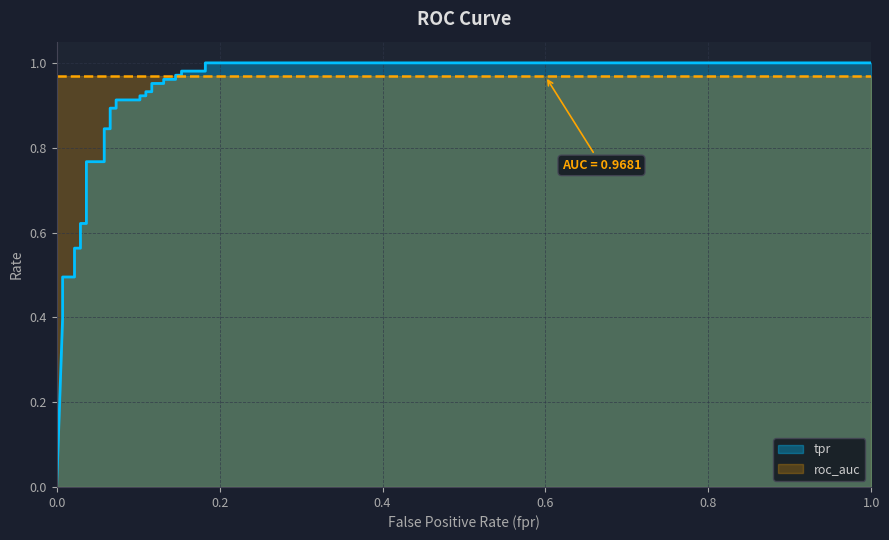

What is the approximate value of fpr at 30?

1.0